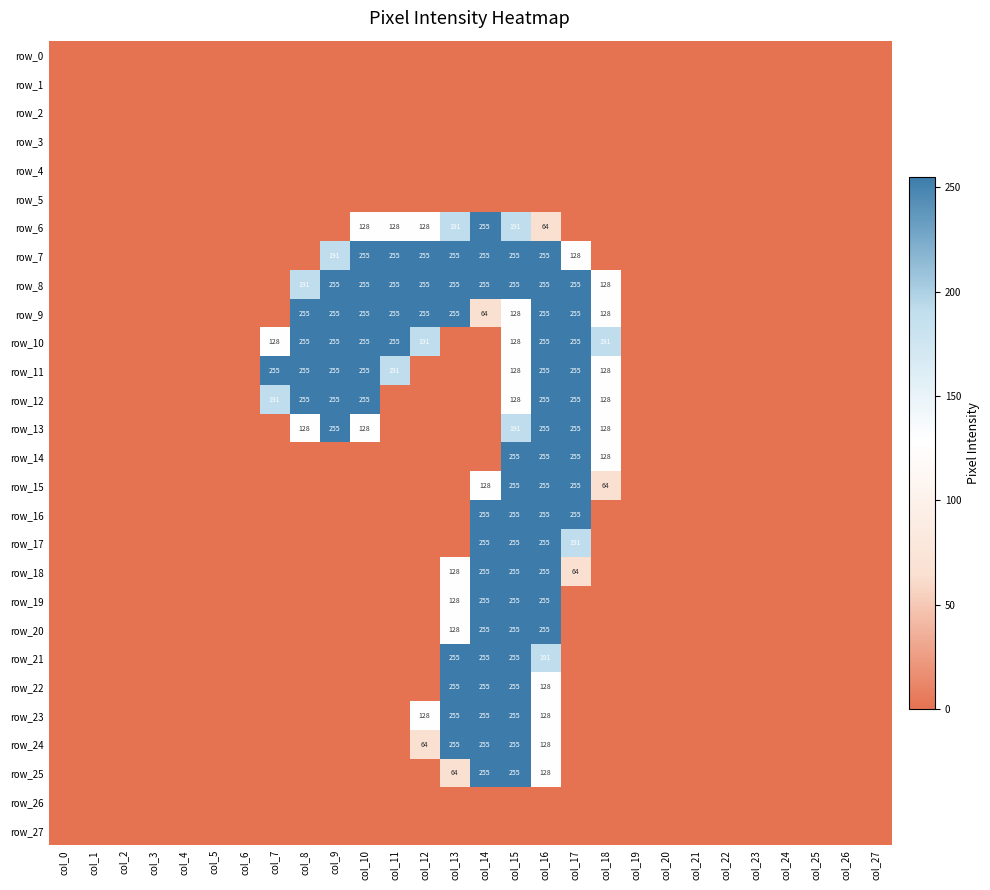

What is the greatest value displayed?

255